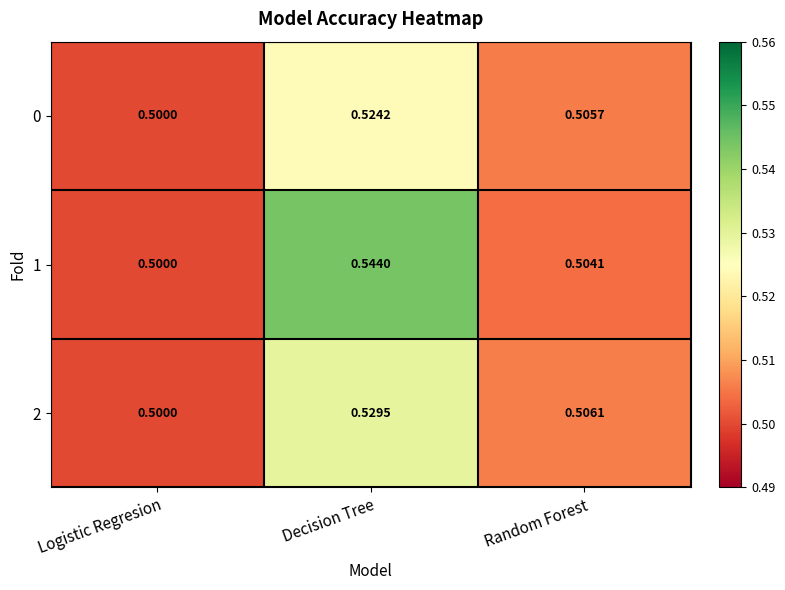

Where is 1 nearest to the value 0?

Logistic Regresion